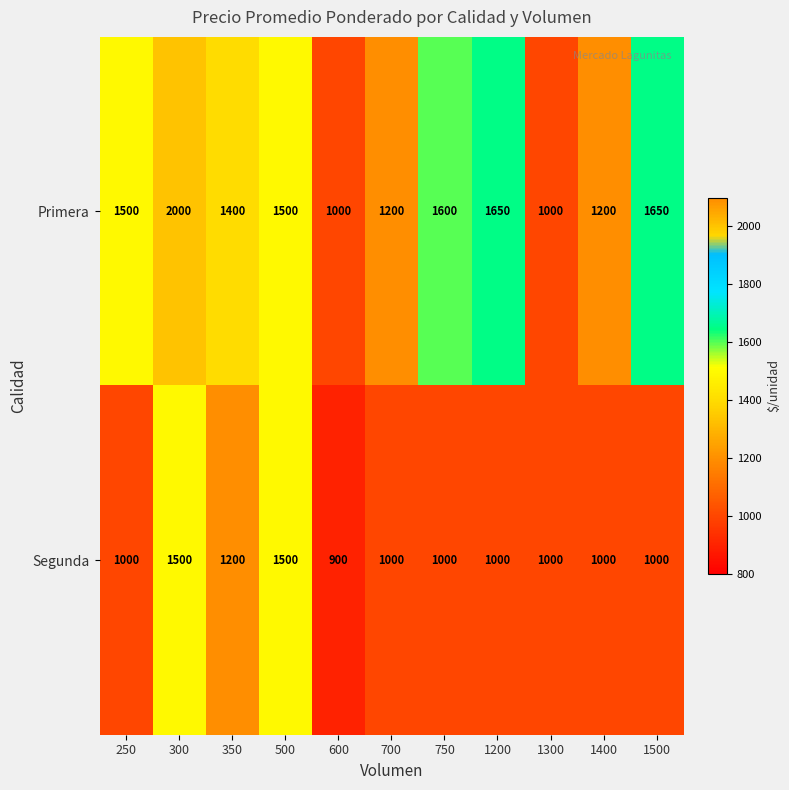

List the series in order of their overall mean, lowest first.

Segunda, Primera